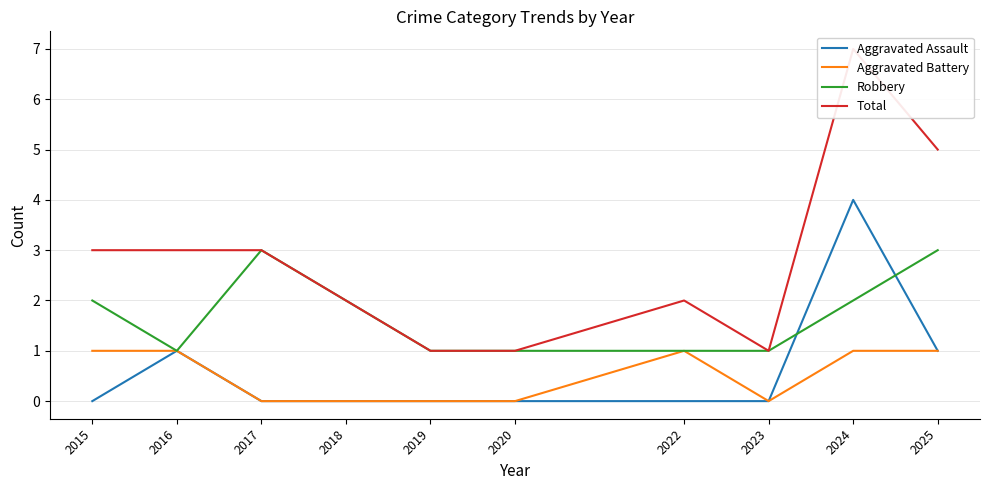

List the series in order of their peak value, lowest first.

Aggravated Battery, Robbery, Aggravated Assault, Total